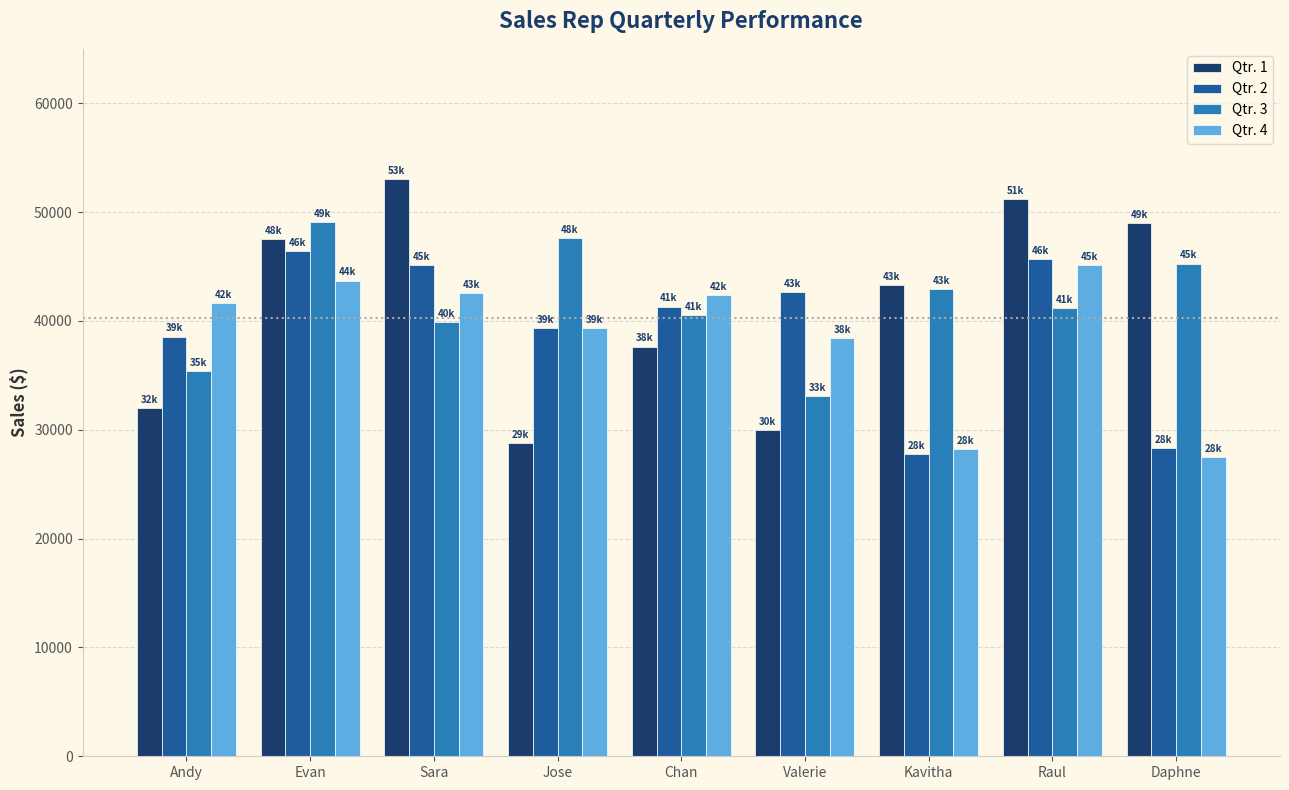

Count the number of data series in this chart.

4